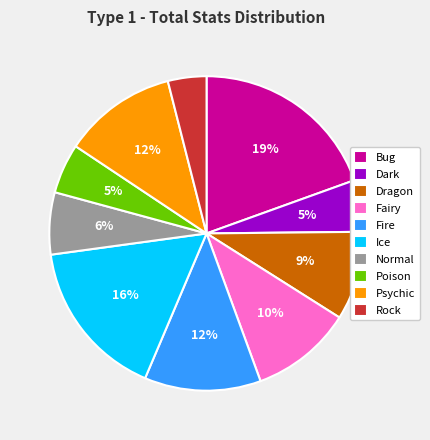

To the nearest percent, what is the combined percentage of Ice and Dragon?

26%